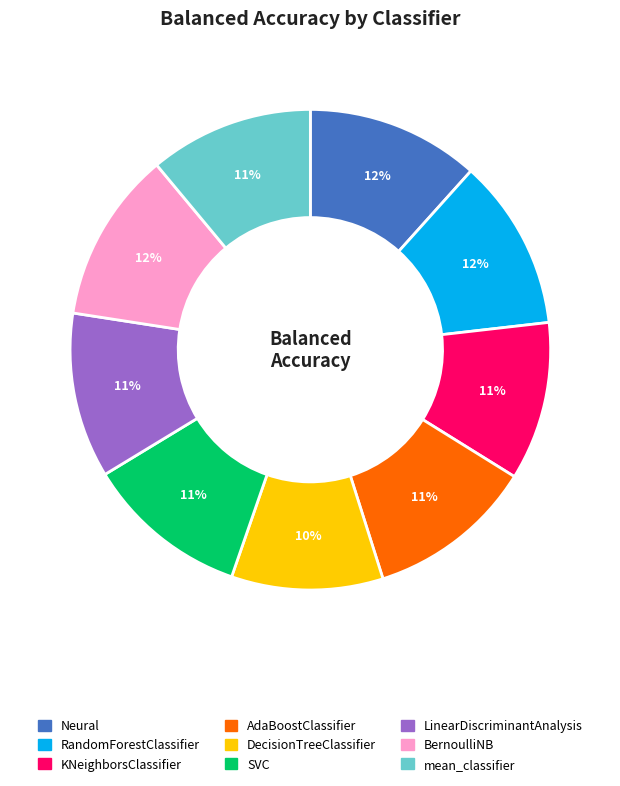

Combined, do AdaBoostClassifier and KNeighborsClassifier account for over 50%?

No